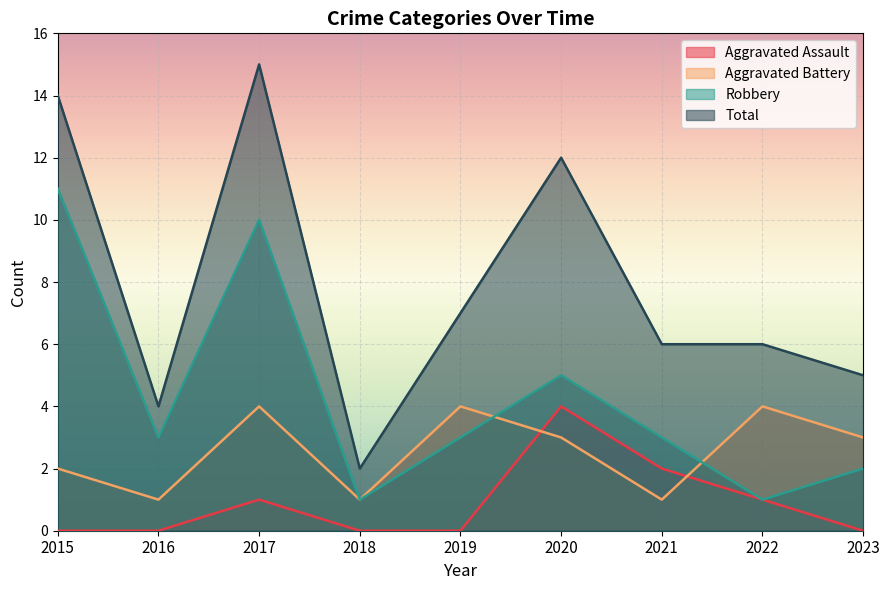

True or false: Aggravated Assault has more than 1 interior local peaks.

True